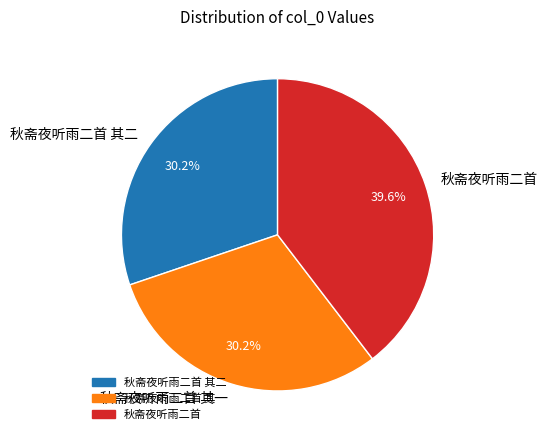

What is the largest slice in the pie chart?

秋斋夜听雨二首